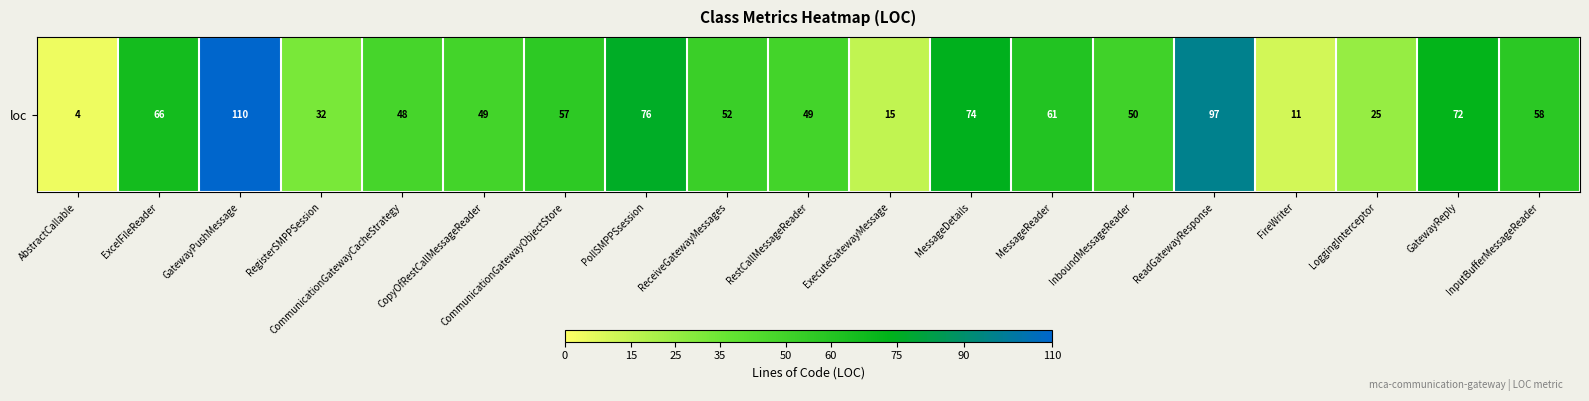

Approximately how many times larger is the value at GatewayReply compared to ReadGatewayResponse?

0.7